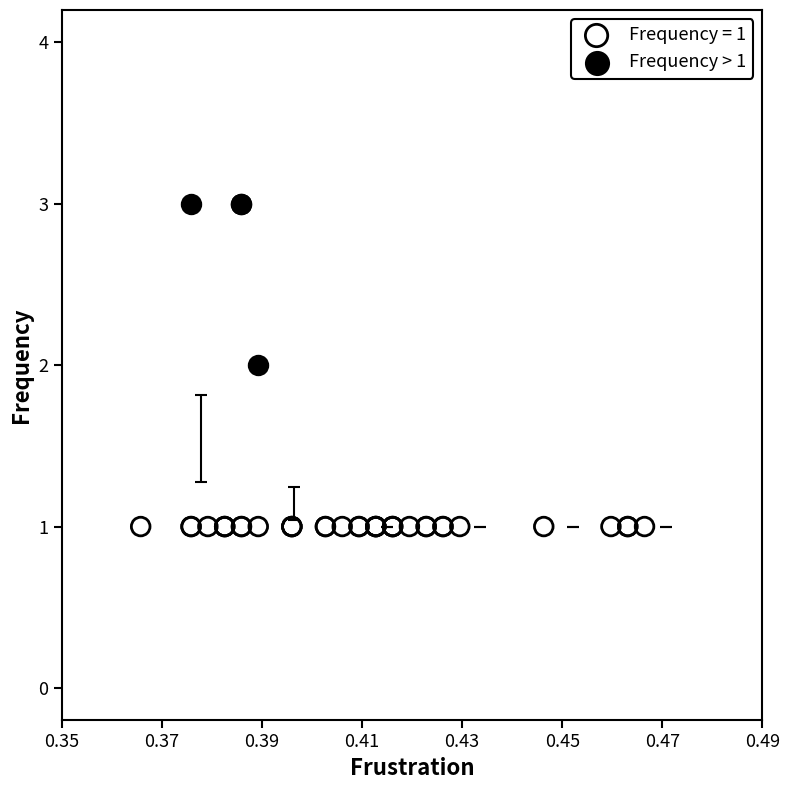

Which series contains the lowest Y value?

Frequency = 1